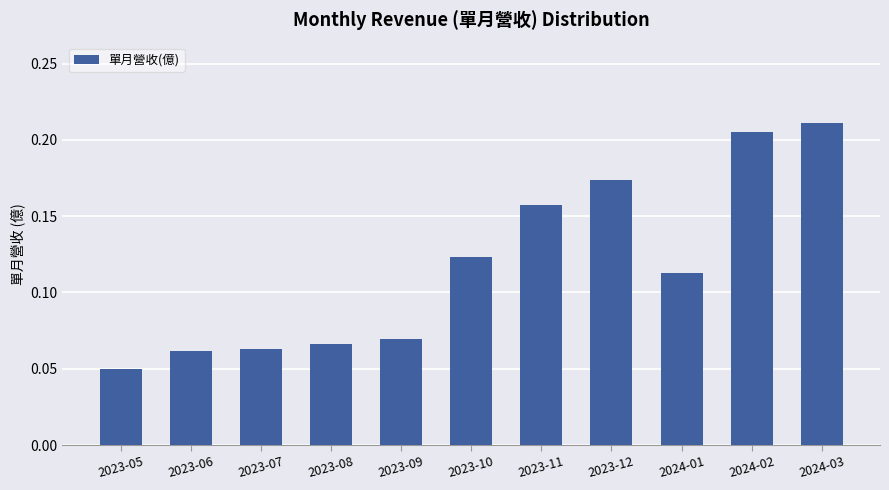

What is the label of the 2nd bar from the right?

2024-02